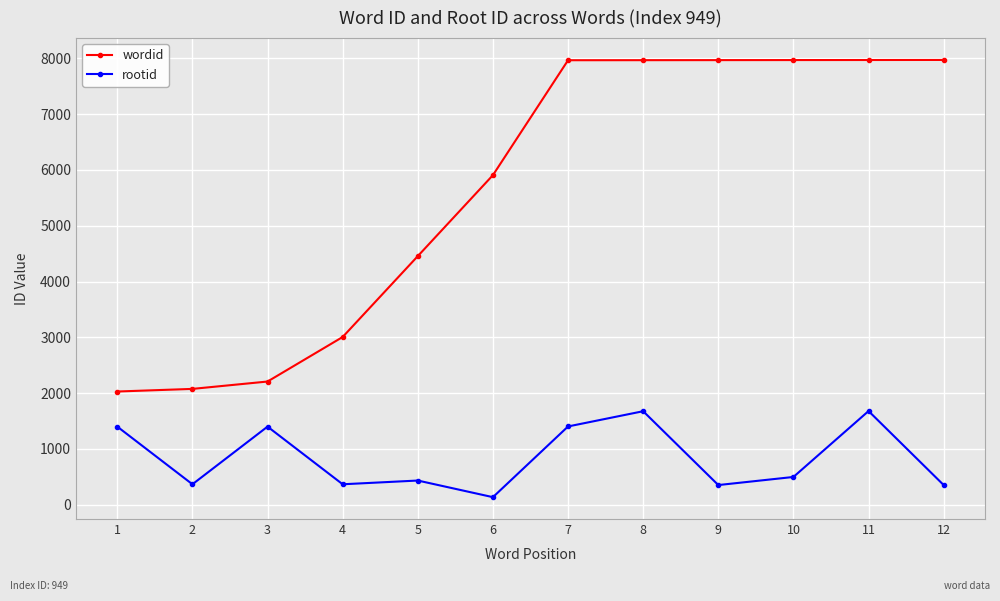

At which category does rootid reach its first local peak?

3